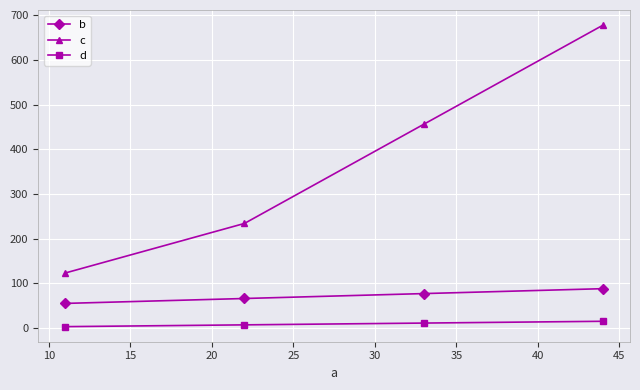

Reading right to left, extract all data points from this chart.

b: 88	77	66	55
c: 678	456	234	123
d: 15	11	7	3